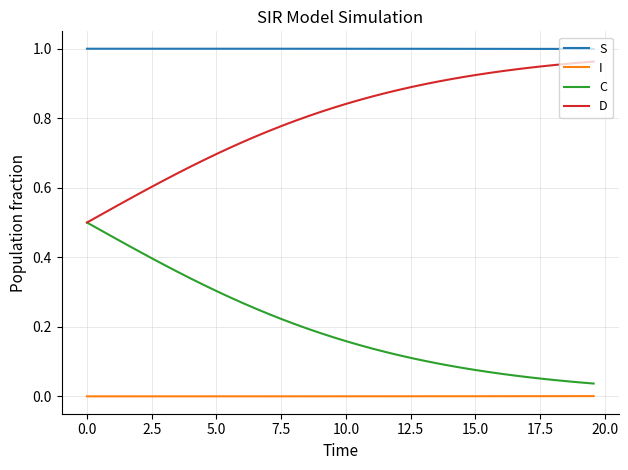

Which series has the largest total across all categories?

S